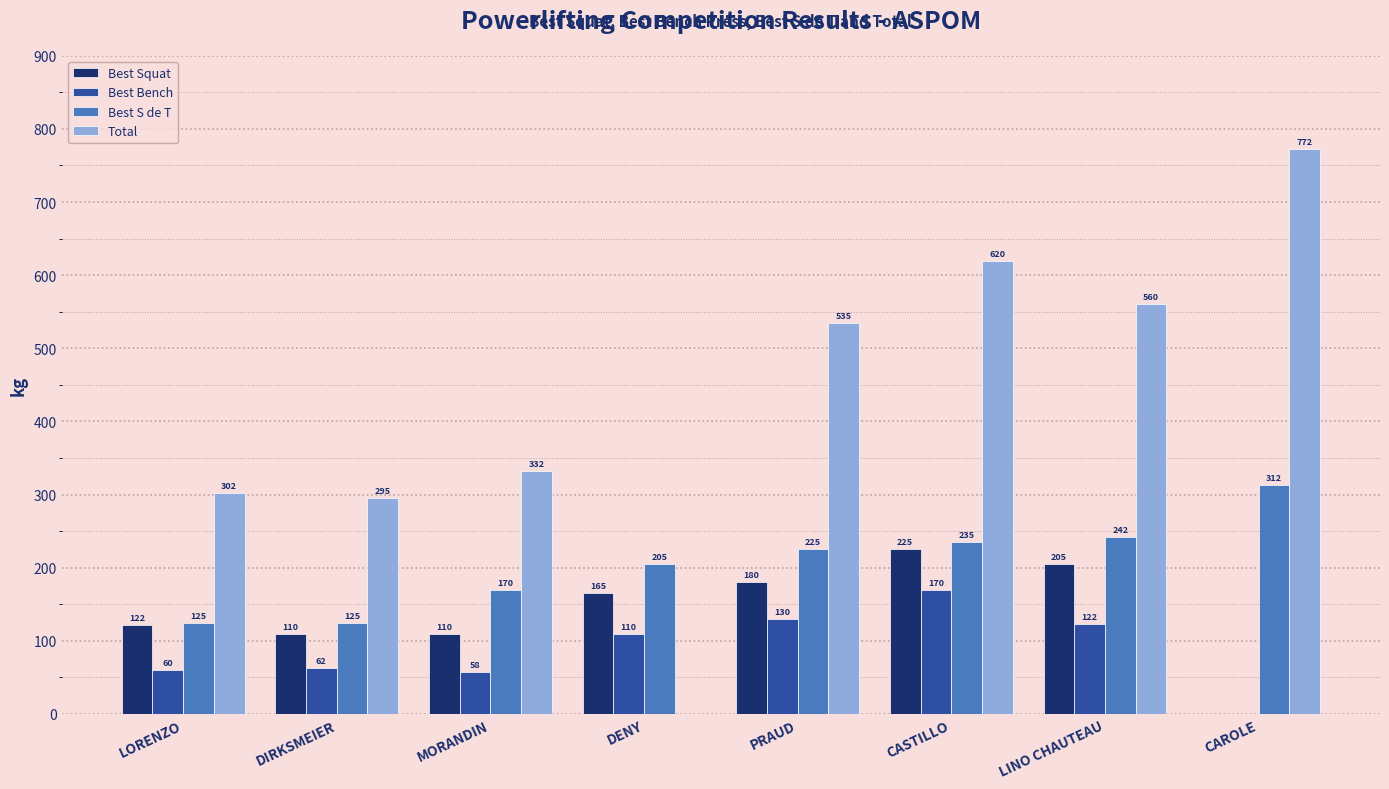

At which category is the sum across all series the highest?

CASTILLO